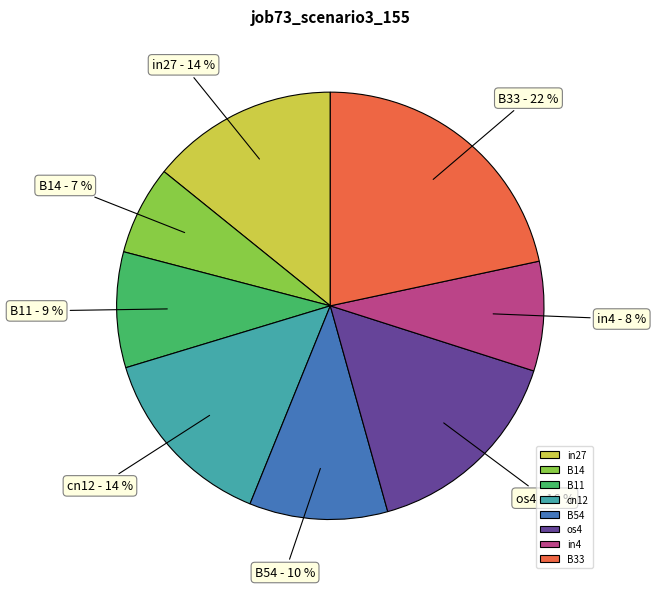

Which slice is the largest?

B33